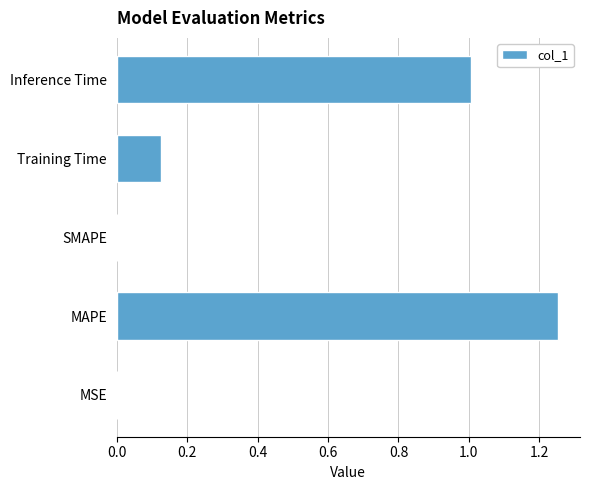

Is it true that the value at Inference Time is 1.0?

True